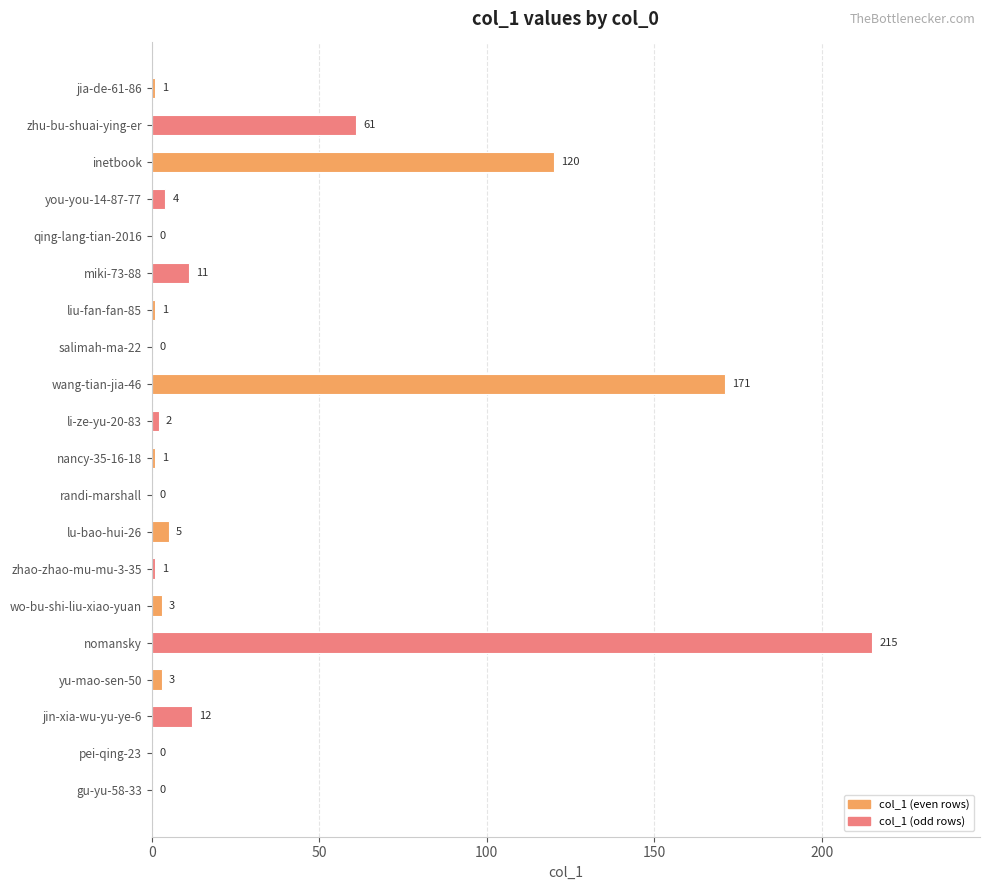

Is it true that the value at inetbook is 120?

True